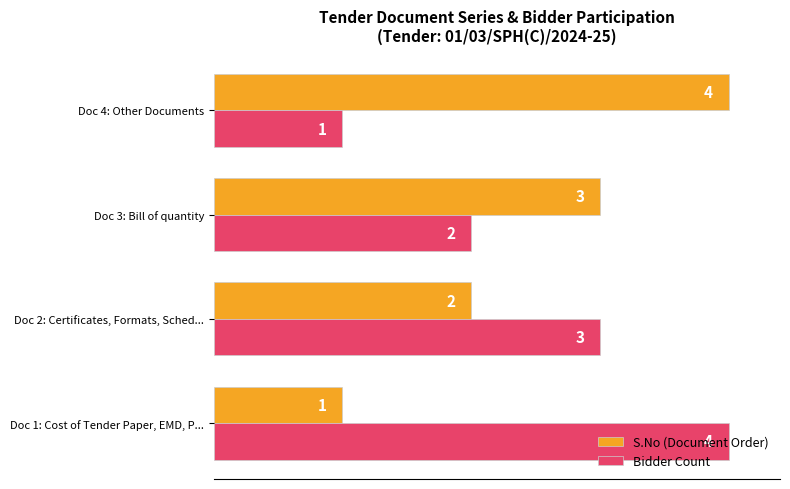

What are all the series names shown in the legend?

S.No (Document Order), Bidder Count